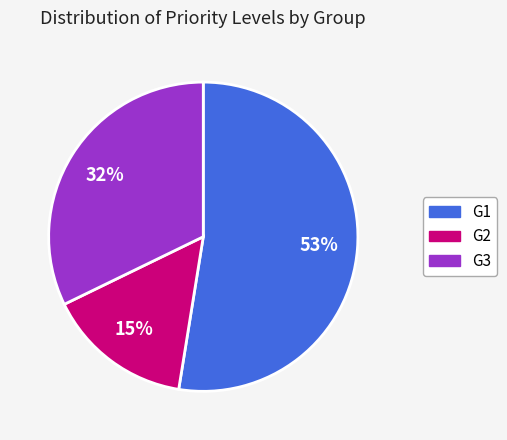

Does any single category account for the majority?

Yes